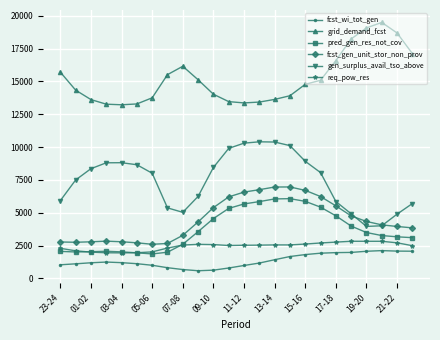

What is the value of the fcst_gen_unit_stor_non_prov point at the 6th from the left?

2716